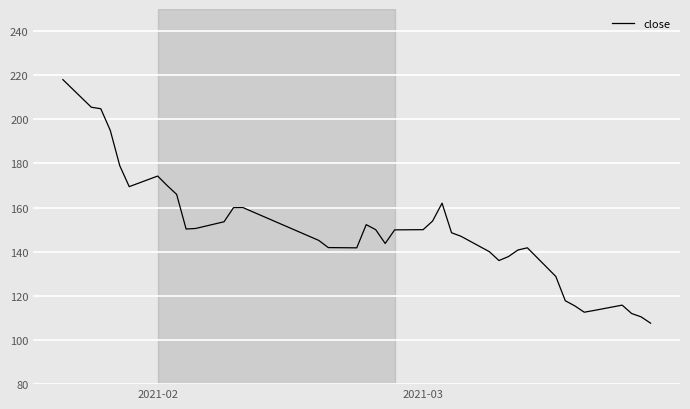

What is the smallest value displayed?

107.6